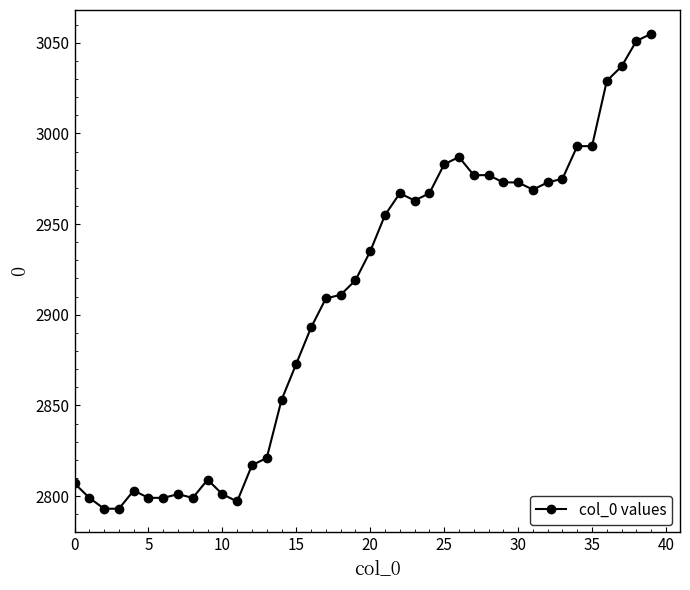

What is the value of the 24th point from the left?

2963